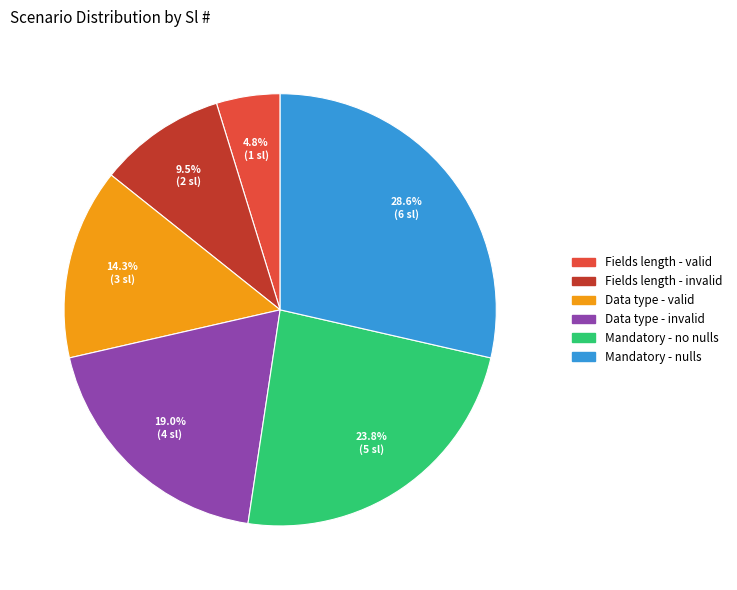

Does any single category account for the majority?

No